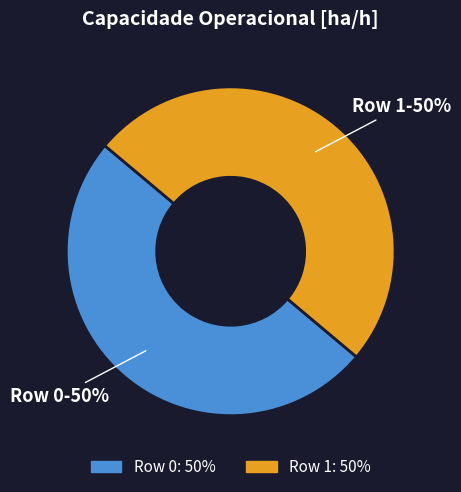

To the nearest percent, what percentage of the pie is Row 1?

50%